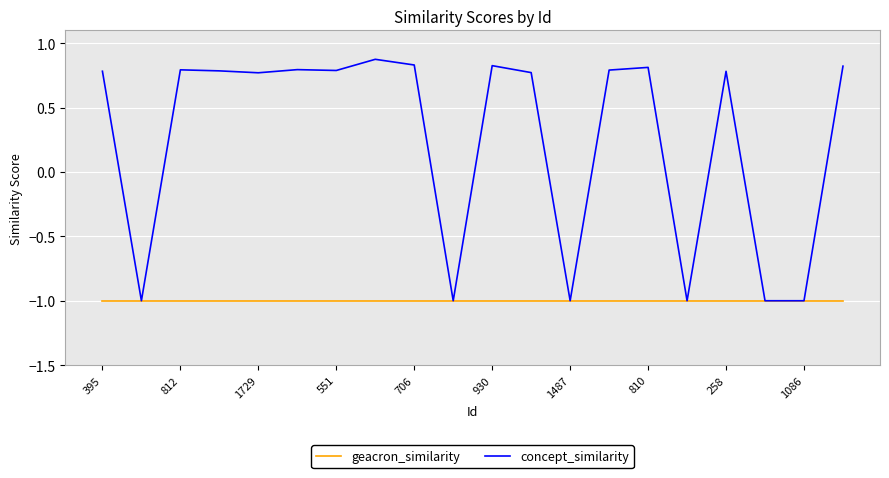

List the series in order of their overall mean, lowest first.

geacron_similarity, concept_similarity